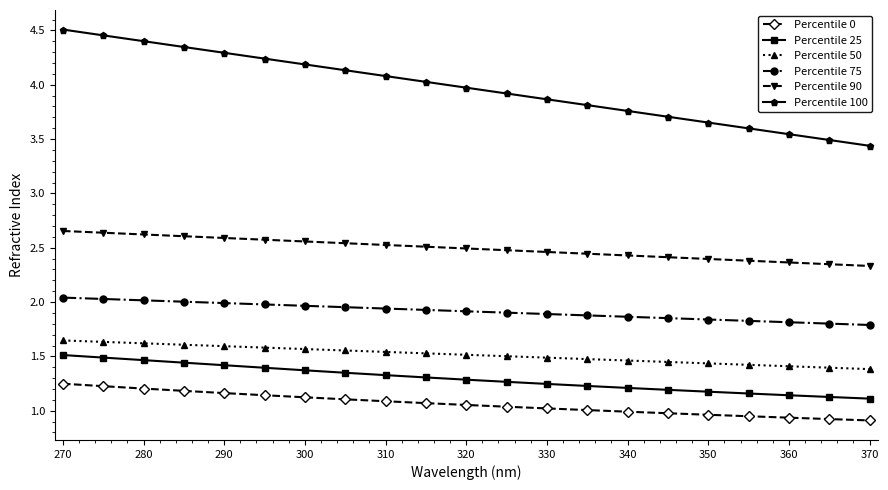

Which series has the largest total across all categories?

Percentile 100